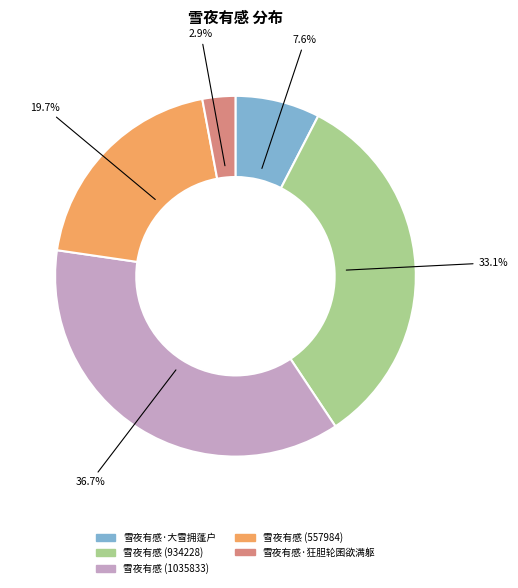

Is there a majority slice in this chart?

No